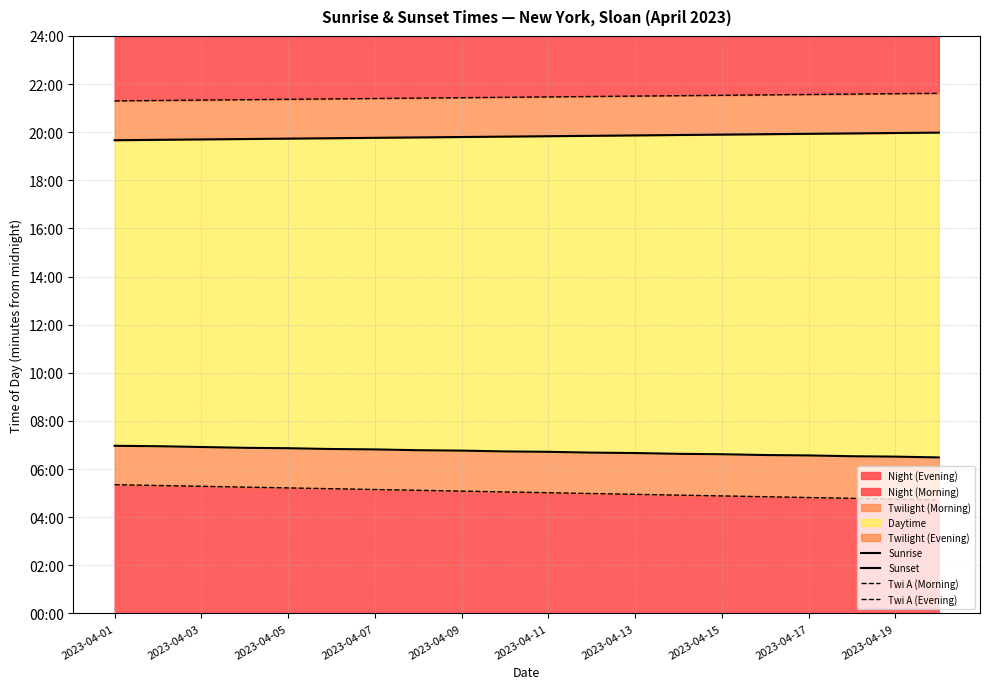

Reading left to right, extract all data points from this chart.

Sunrise: 418	417	415	413	412	410	409	407	406	404	403	401	400	398	397	395	394	392	391	389
Sunset: 1180	1181	1182	1183	1184	1185	1186	1187	1188	1189	1190	1191	1192	1193	1194	1195	1196	1197	1198	1199
Twi A (Morning): 321	319	317	315	313	311	309	307	305	303	301	299	297	295	293	291	289	287	285	283
Twi A (Evening): 1278	1279	1280	1281	1282	1283	1284	1285	1286	1287	1288	1289	1290	1291	1292	1293	1294	1295	1296	1297